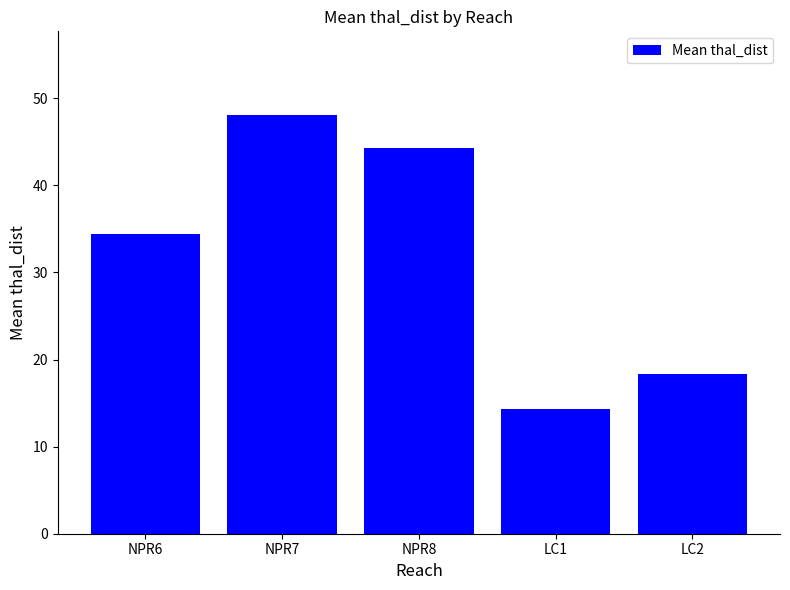

What is the maximum value shown in the chart?

48.1